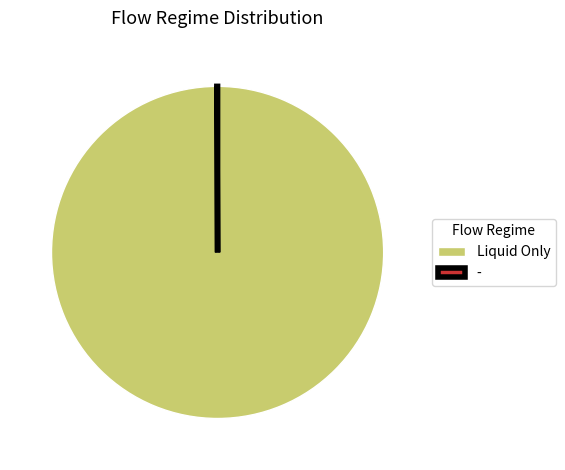

Which category has the biggest portion of the pie?

Liquid Only